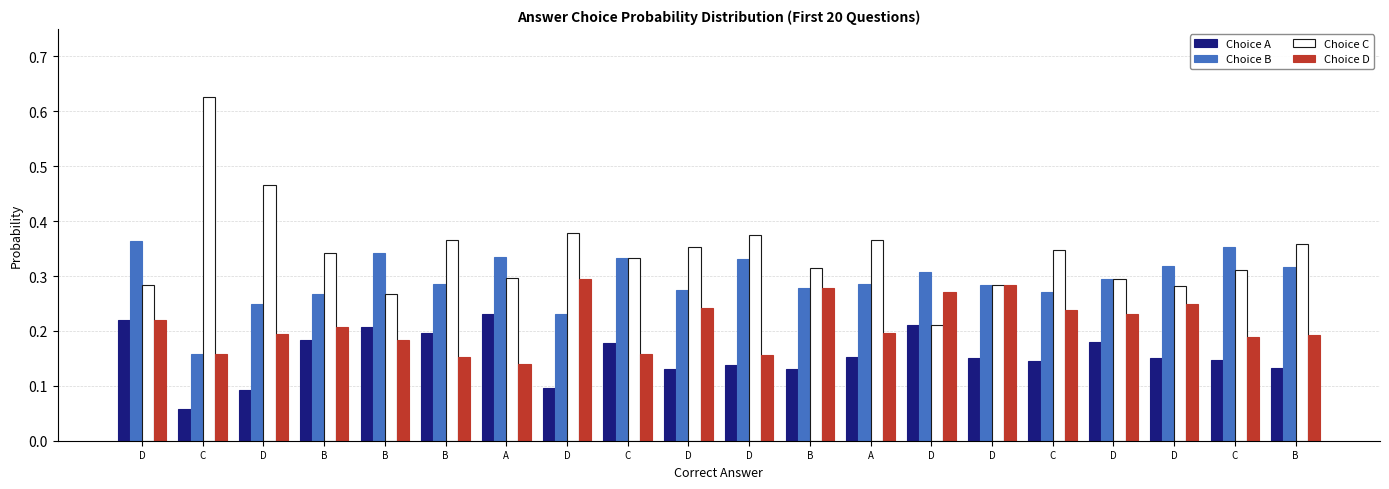

The Choice C series shows 0.4 at B. True or false?

True